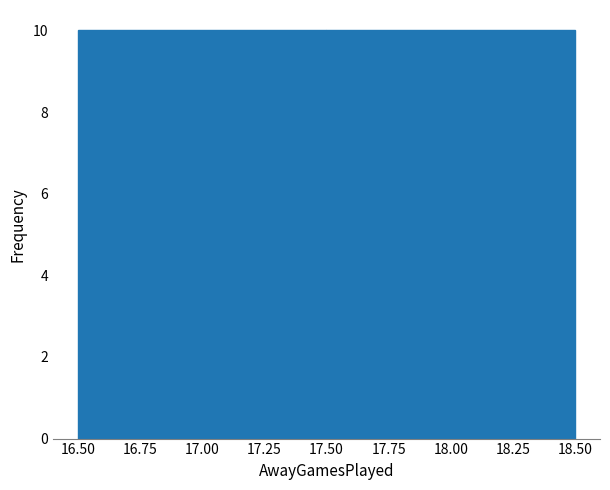

Reading left to right, list every bar in this chart as the range it spans on the x-axis followed by its height. The values are not printed on the chart, so give them approximately, as read against the axis.

16.50 to 17.50: 10
17.50 to 18.50: 10